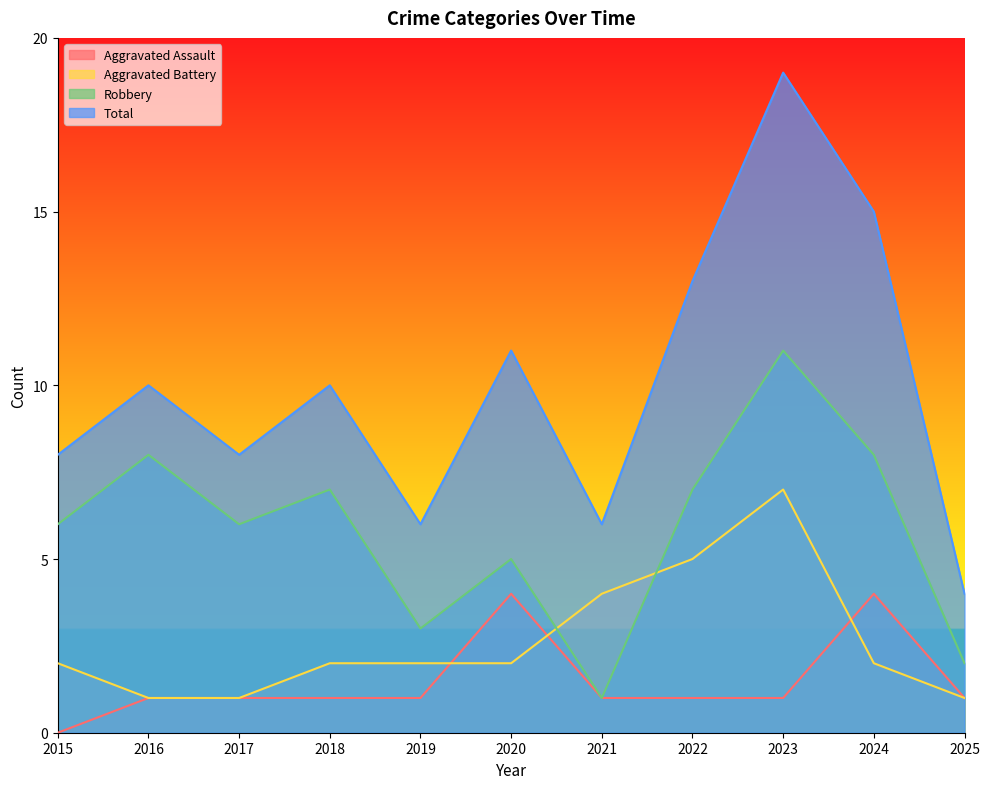

The value of Robbery at 2022 is 10. True or false?

False